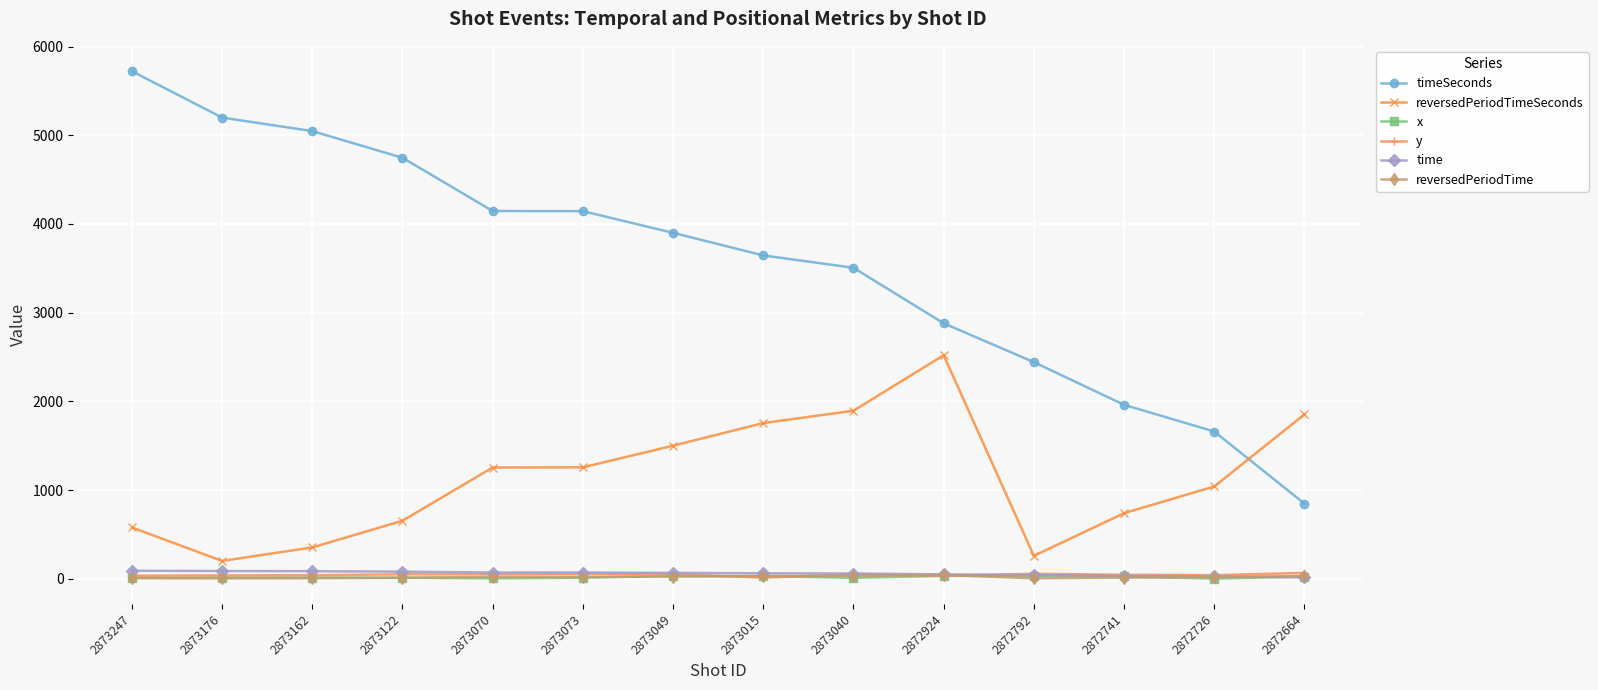

At which category is the sum across all series the highest?

2873247